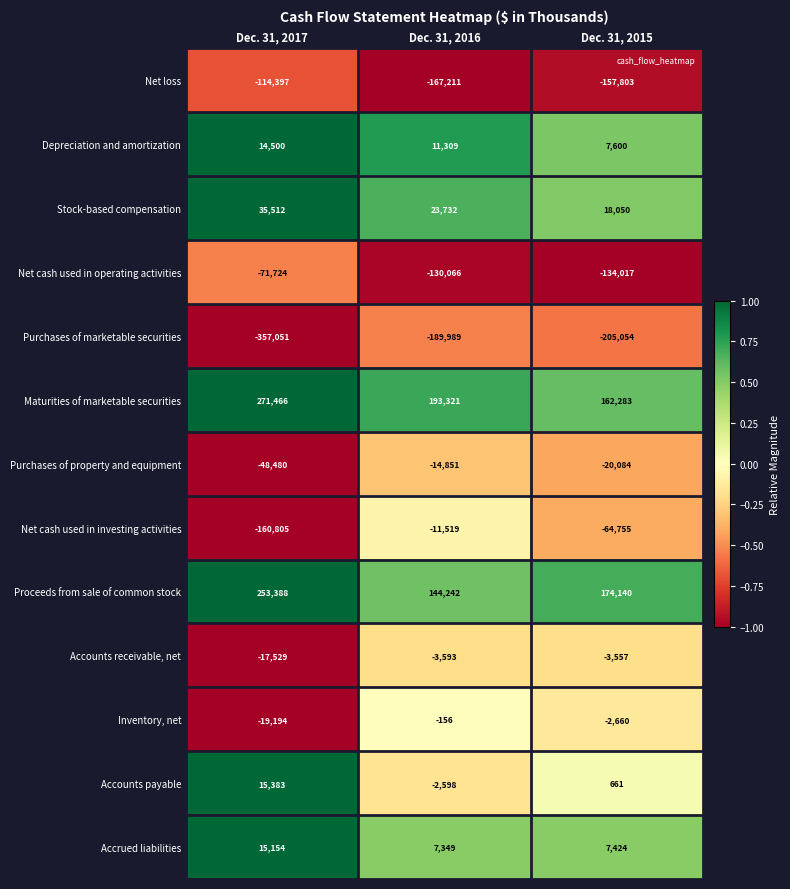

What is the total value across all series at Dec. 31, 2017?

-183777